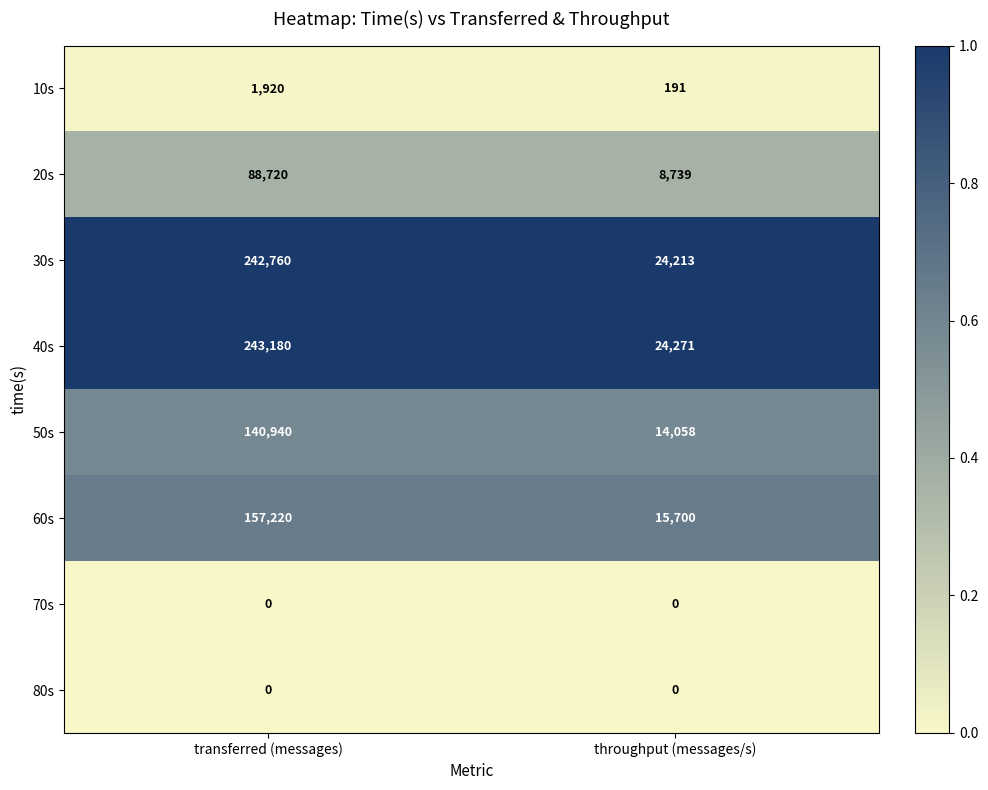

Which category has the lowest value in the 40s series?

throughput (messages/s)